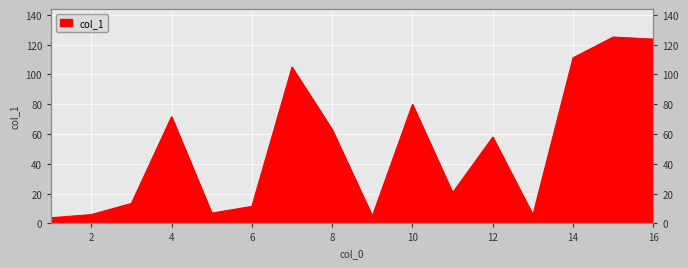

What is the smallest value displayed?

3.8